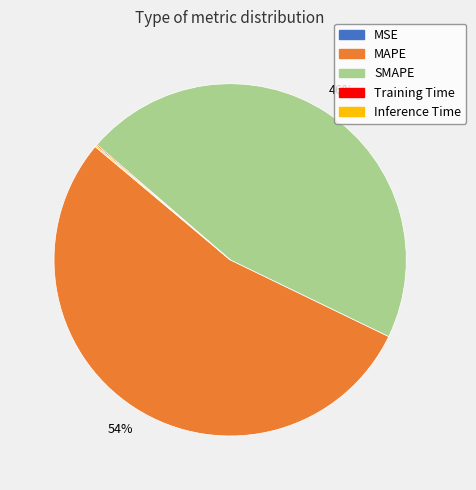

Do MAPE and SMAPE together represent more than half of the pie?

Yes